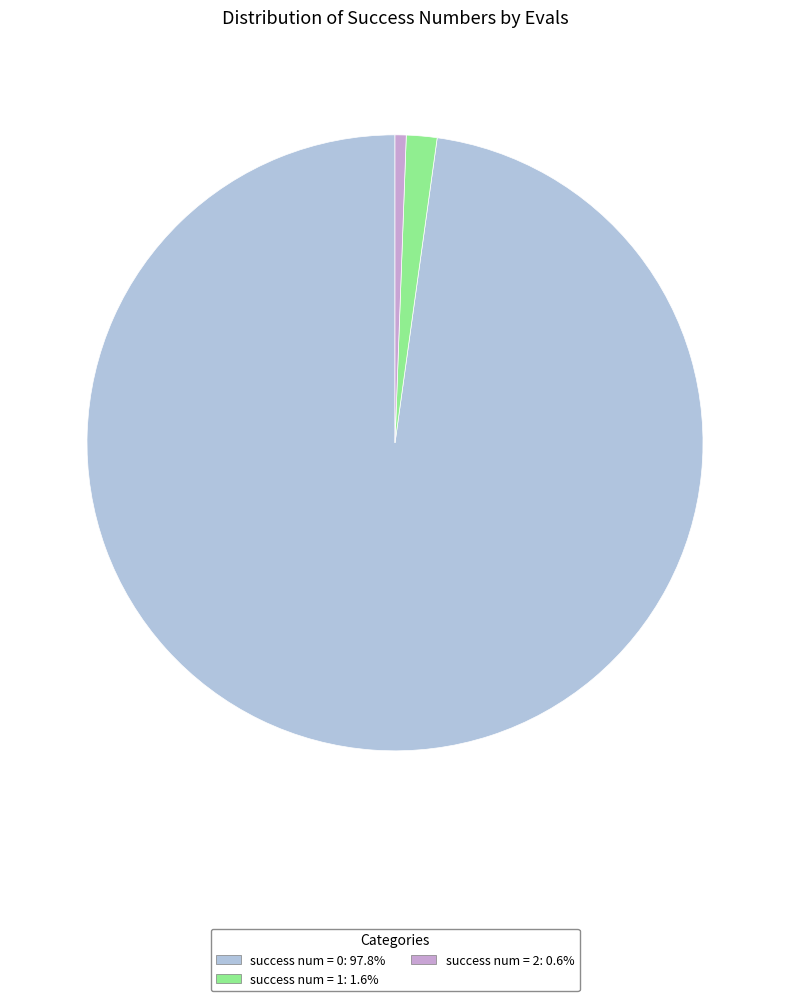

Count the number of slices in the pie.

3